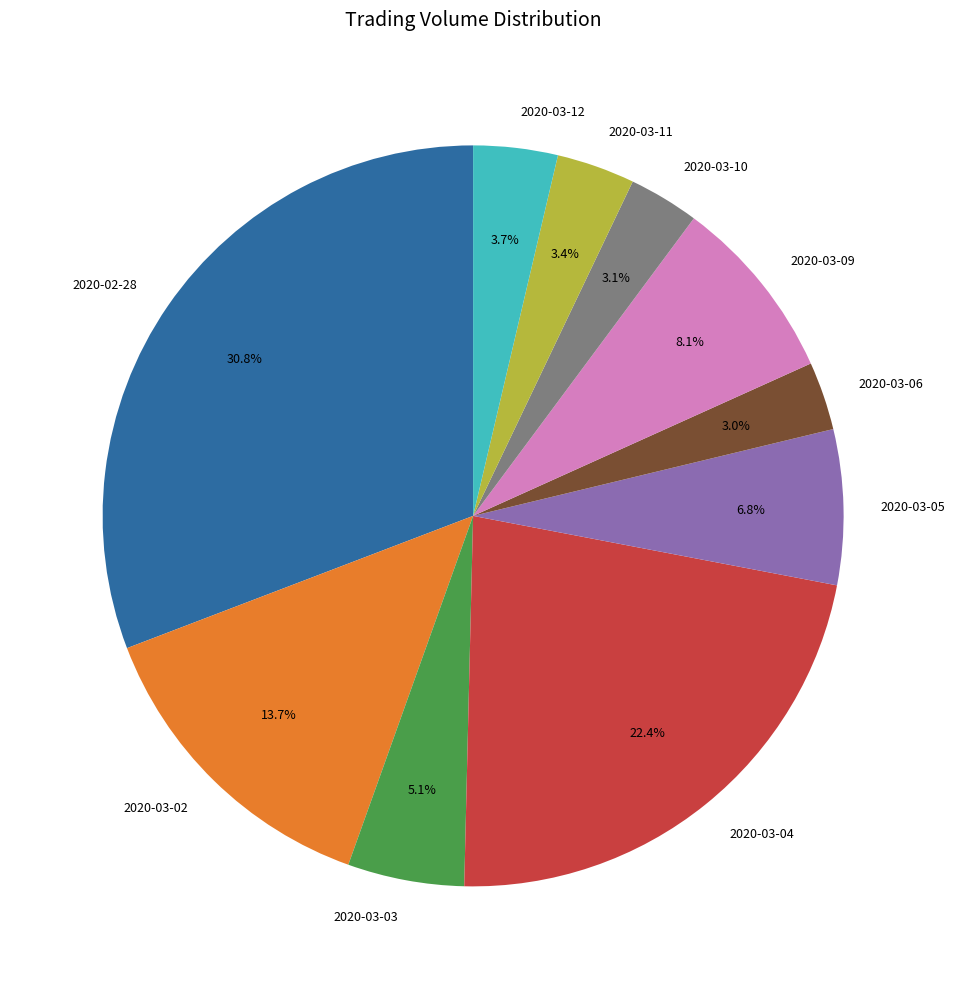

True or false: 2020-03-12 accounts for 4% of the total.

True